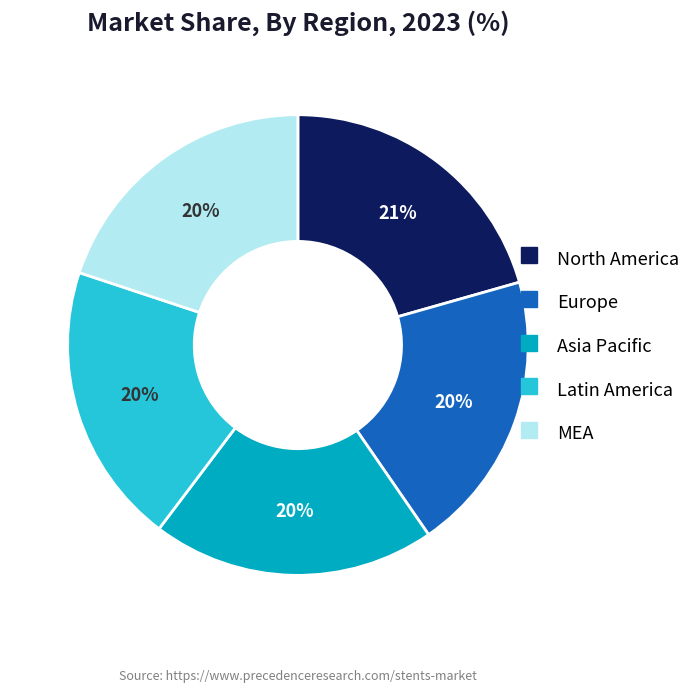

To the nearest percent, what is the average slice percentage?

20%